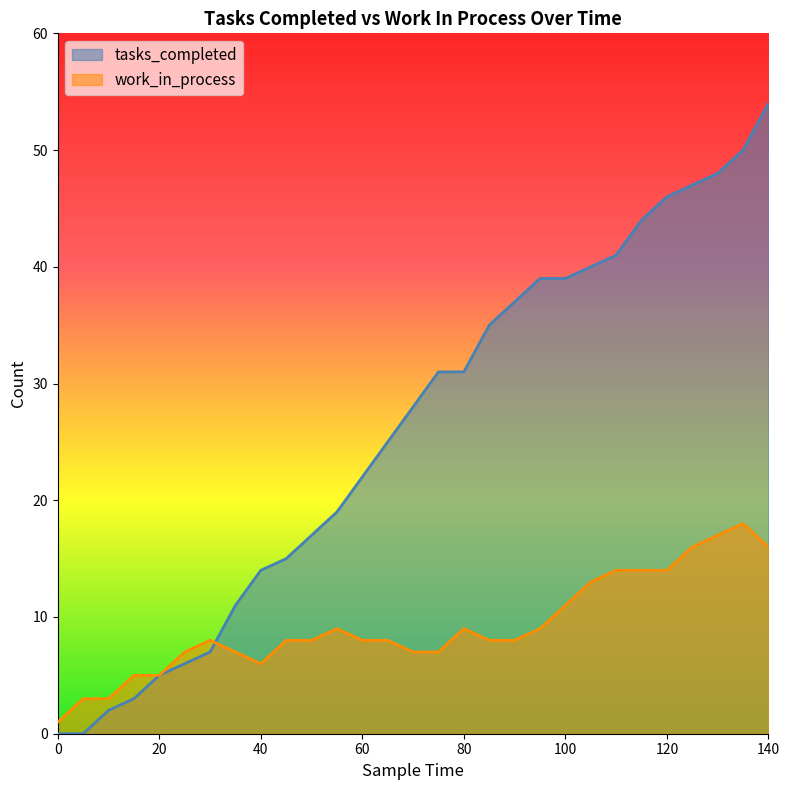

How many intersections are there between tasks_completed and work_in_process?

1